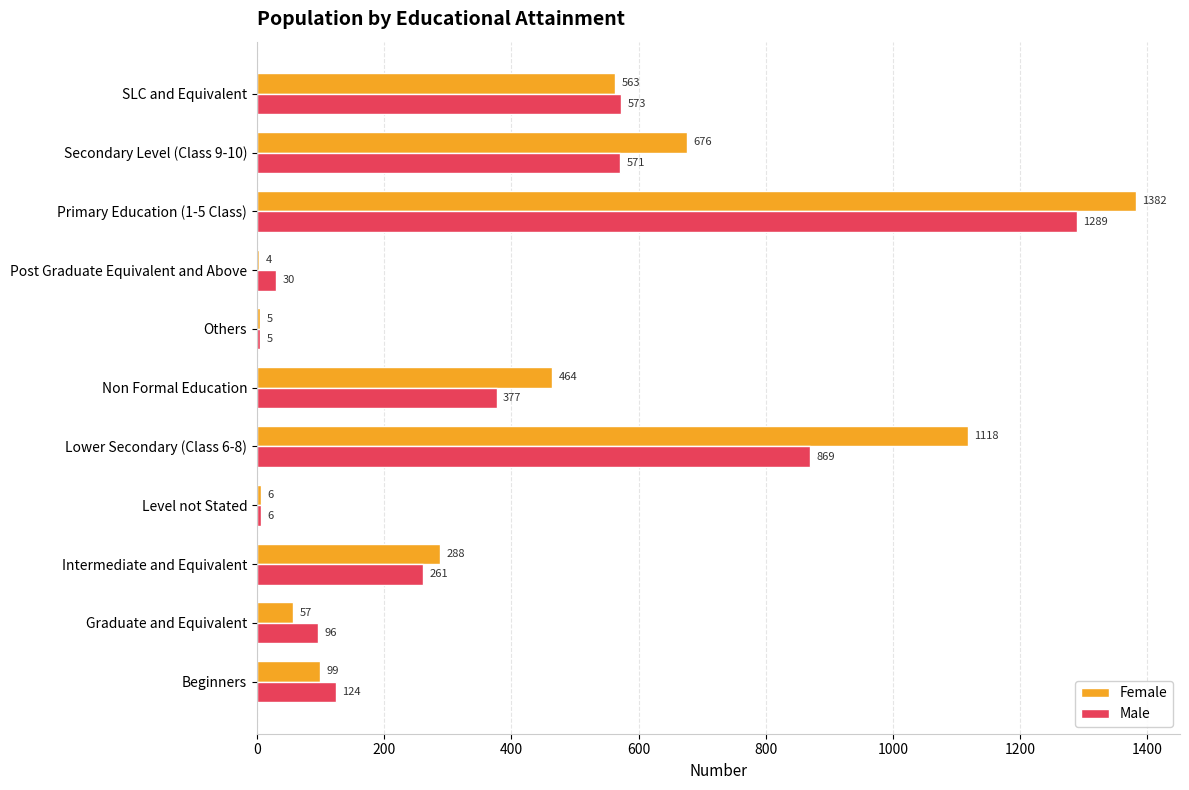

At which category does the chart reach its peak across all series?

Primary Education (1-5 Class)